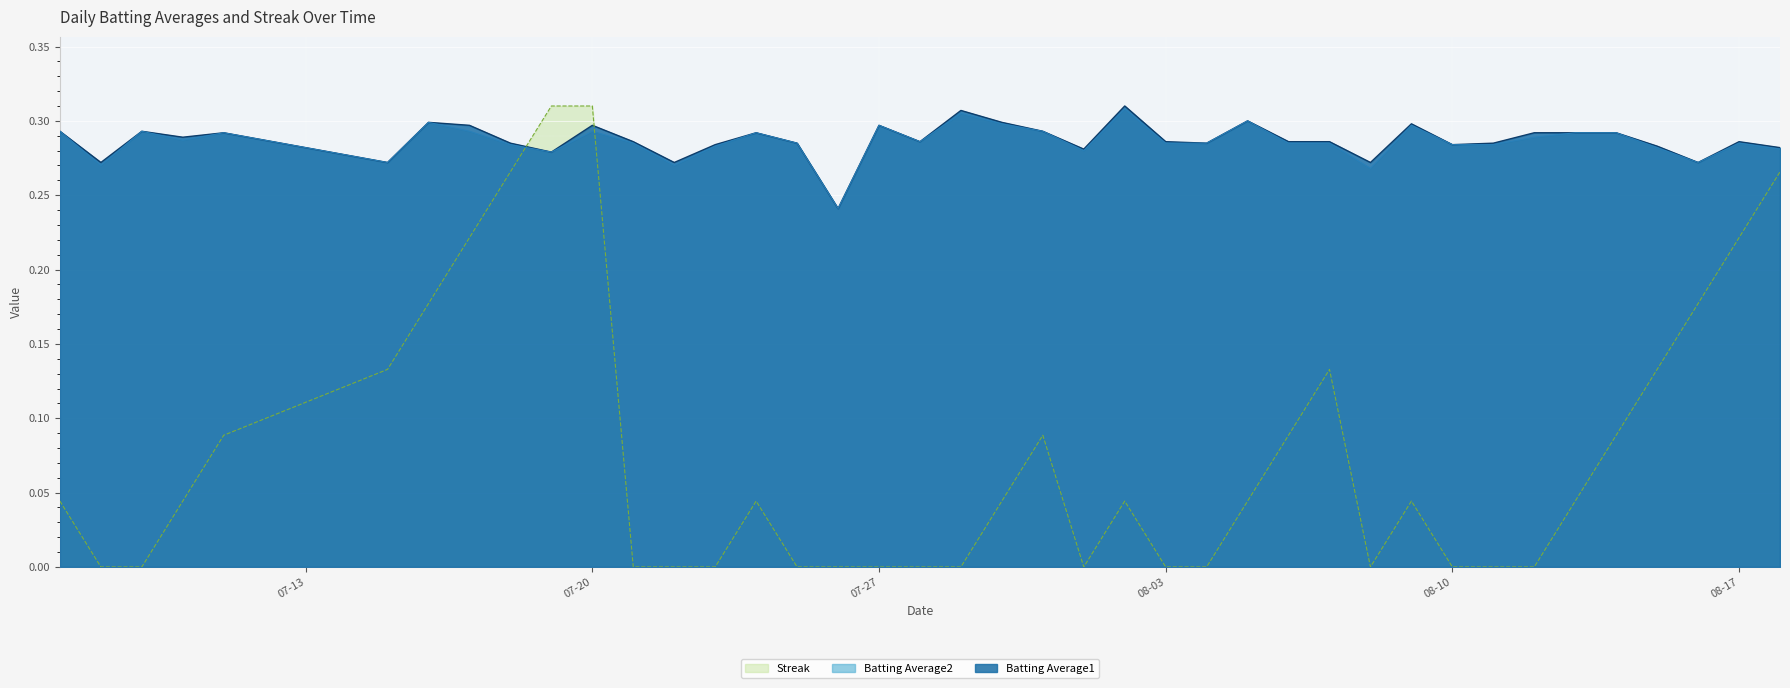

Which series has the widest spread of values?

Streak